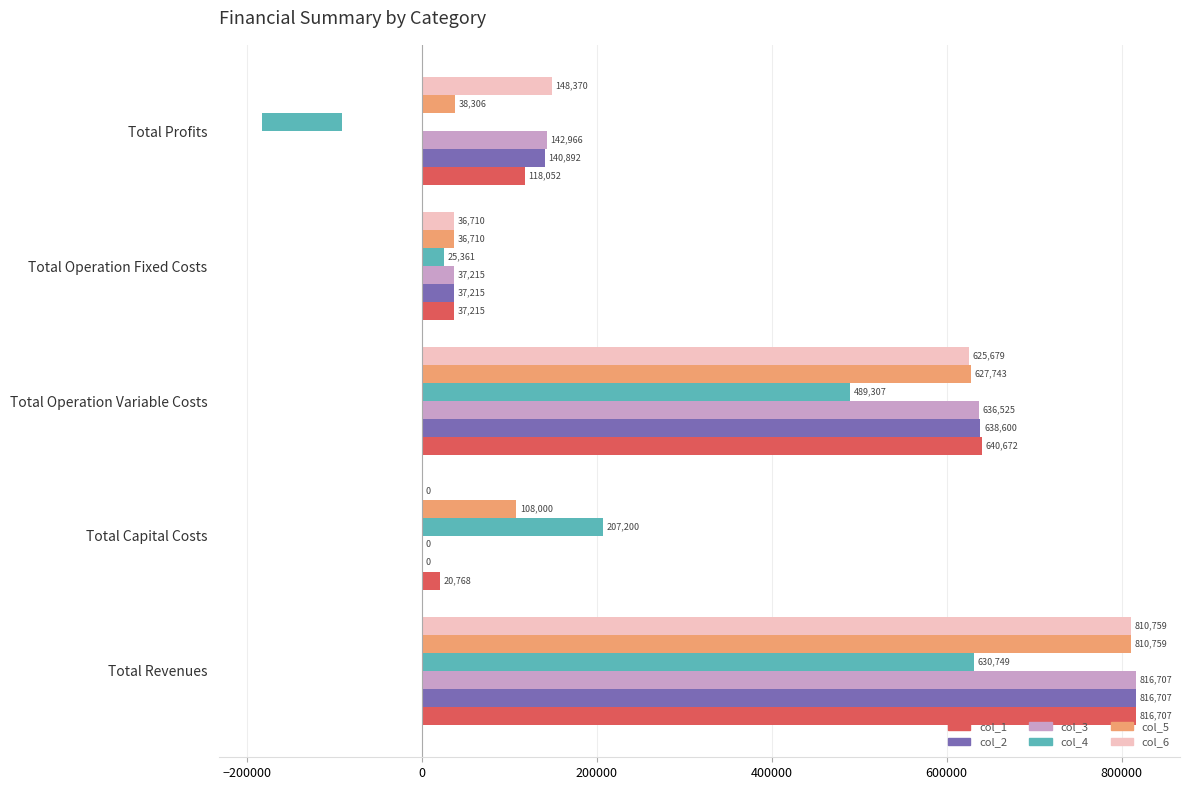

Is it true that col_6 equals 388074.7 at Total Operation Variable Costs?

False